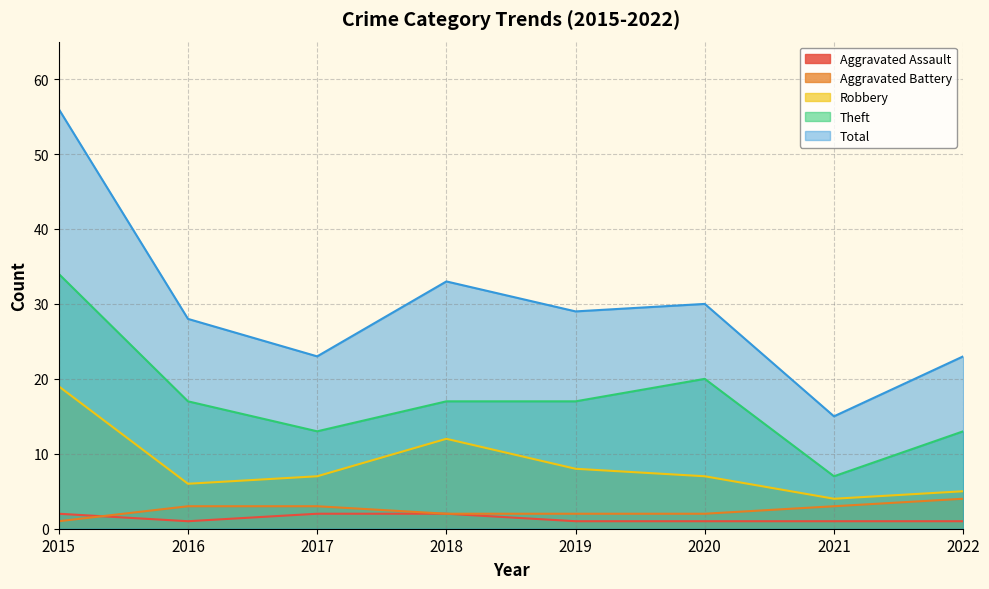

What are all the series names shown in the legend?

Aggravated Assault, Aggravated Battery, Robbery, Theft, Total